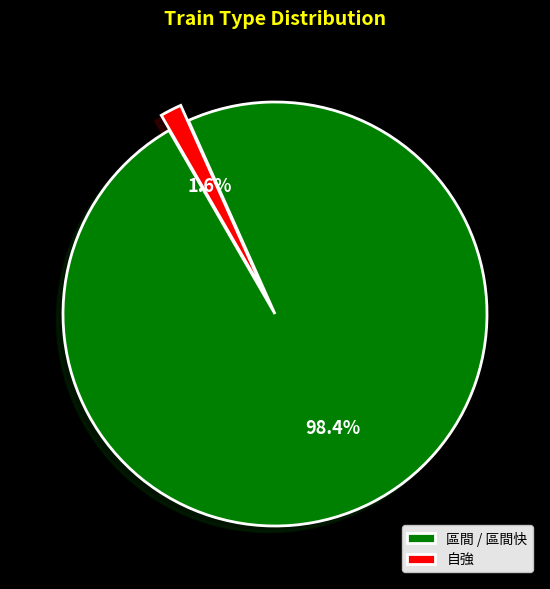

Rank the categories by value from lowest to highest.

自強, 區間 / 區間快